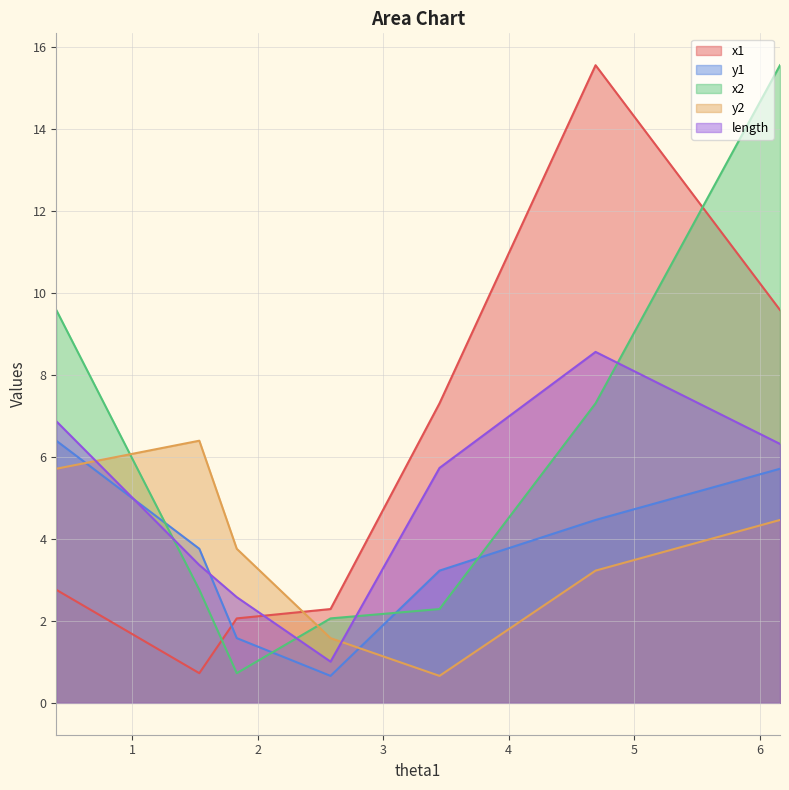

True or false: x2 has a value of 2.3 at 3.4497473998127504.

True